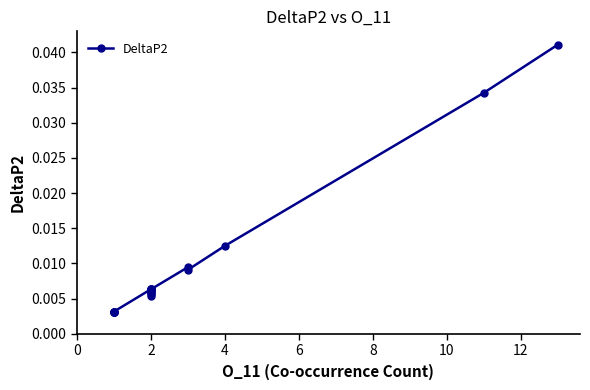

True or false: the data shows 0.0 at 16.

False